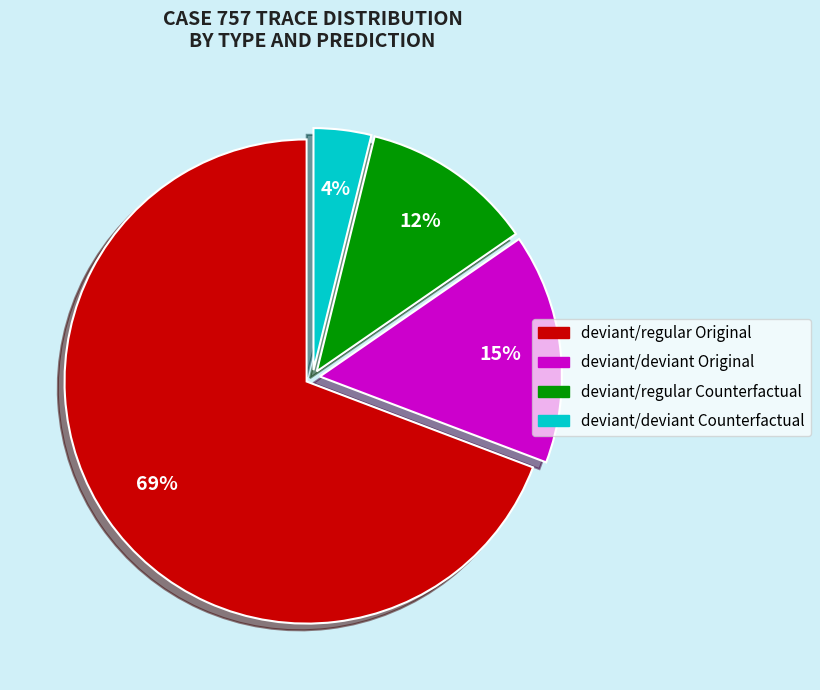

To the nearest percent, what is the difference between the largest and smallest slice percentages?

65%